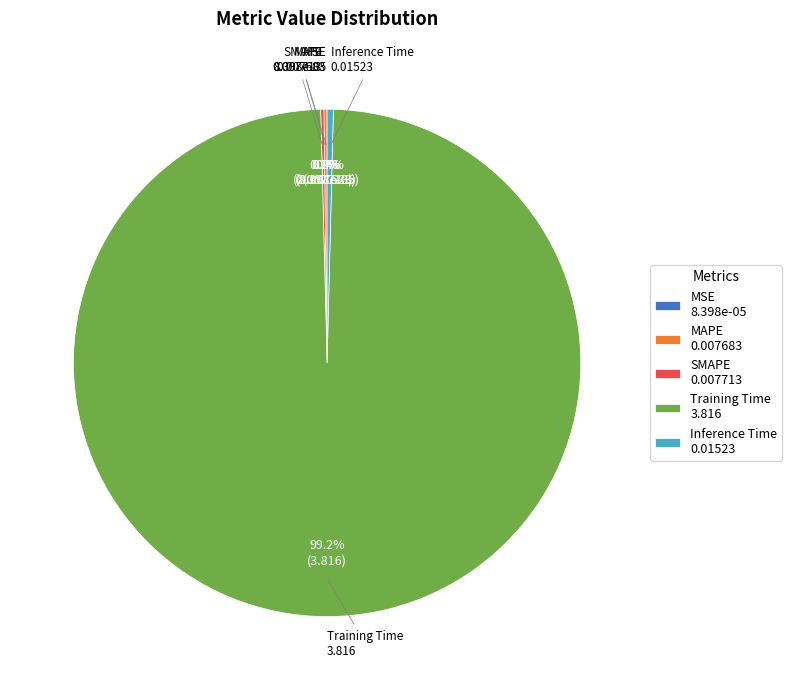

How much of the chart is everything except Training Time 3.816?

0.8%